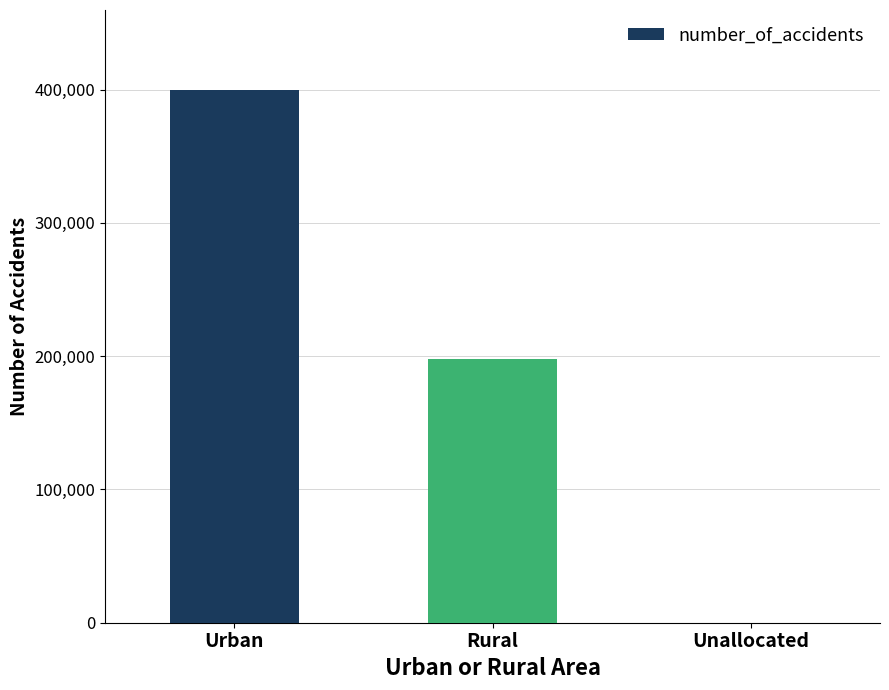

Is it true that the value at Urban is 598202?

False